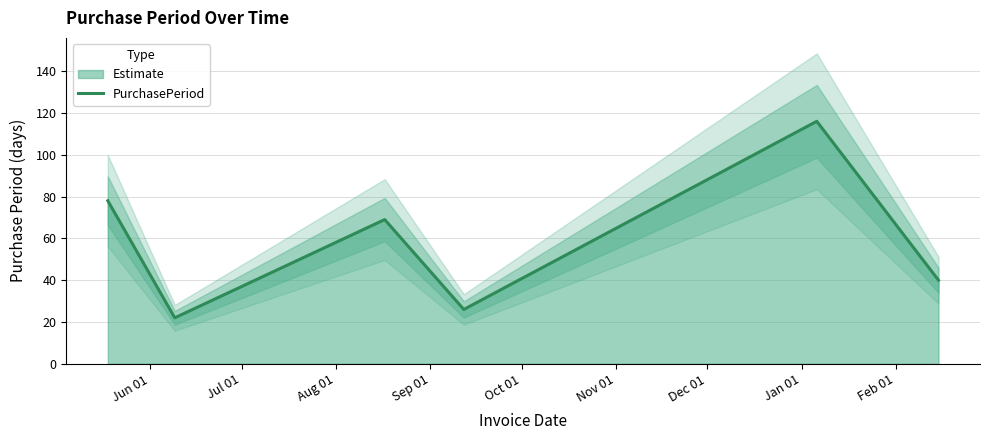

What is the maximum value for PurchasePeriod?

116